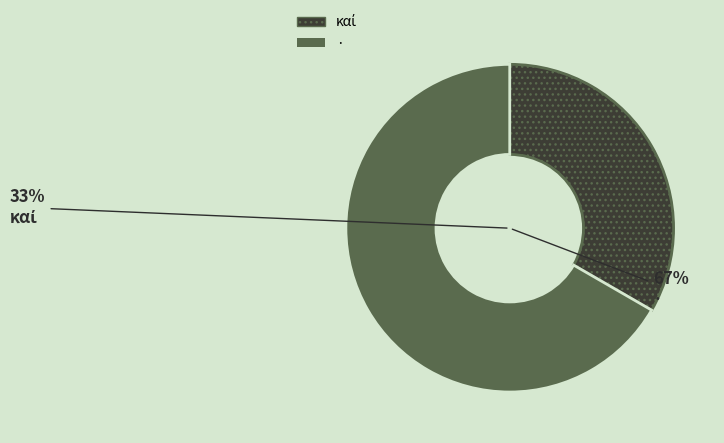

Is the sum of καί and · greater than half?

Yes